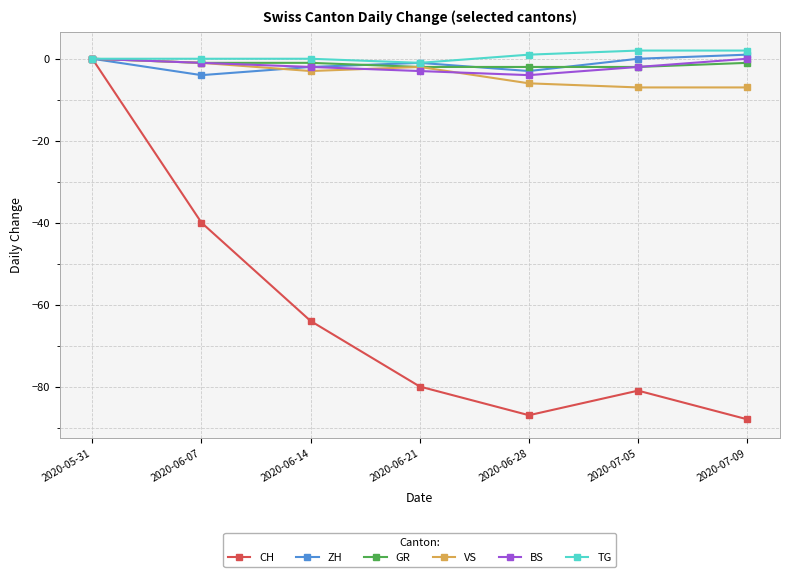

What is the spread (max minus min) of values at 2020-07-09?

90